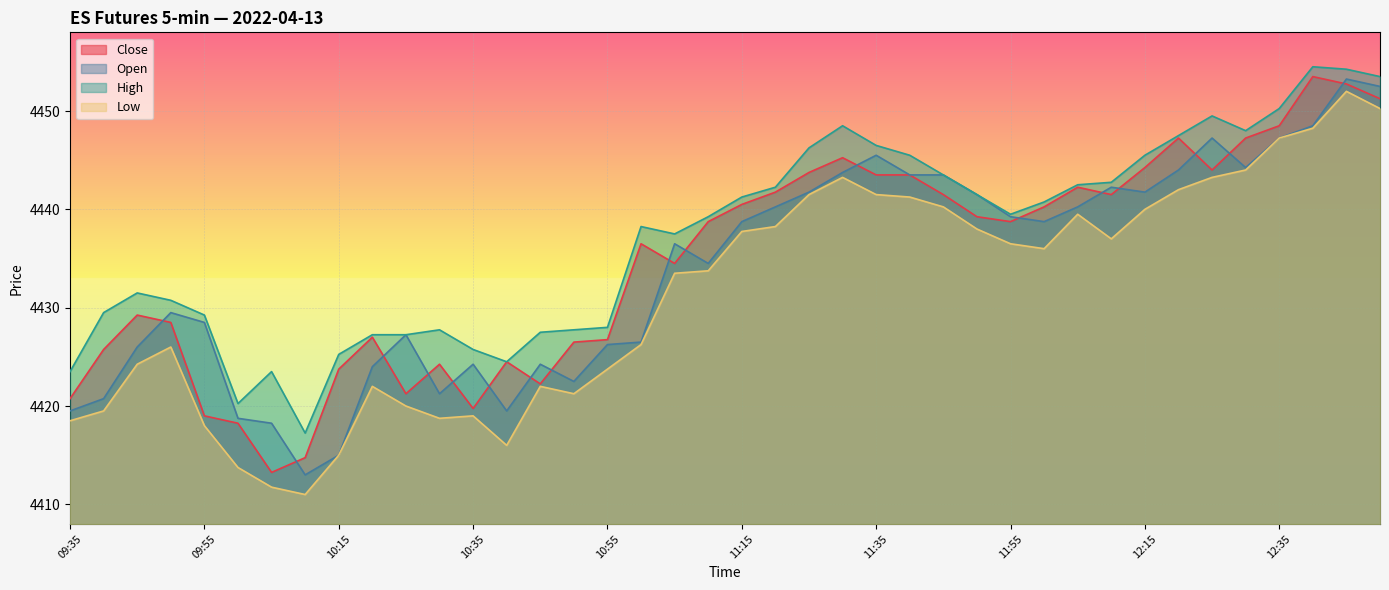

True or false: High and Close cross at least once.

False